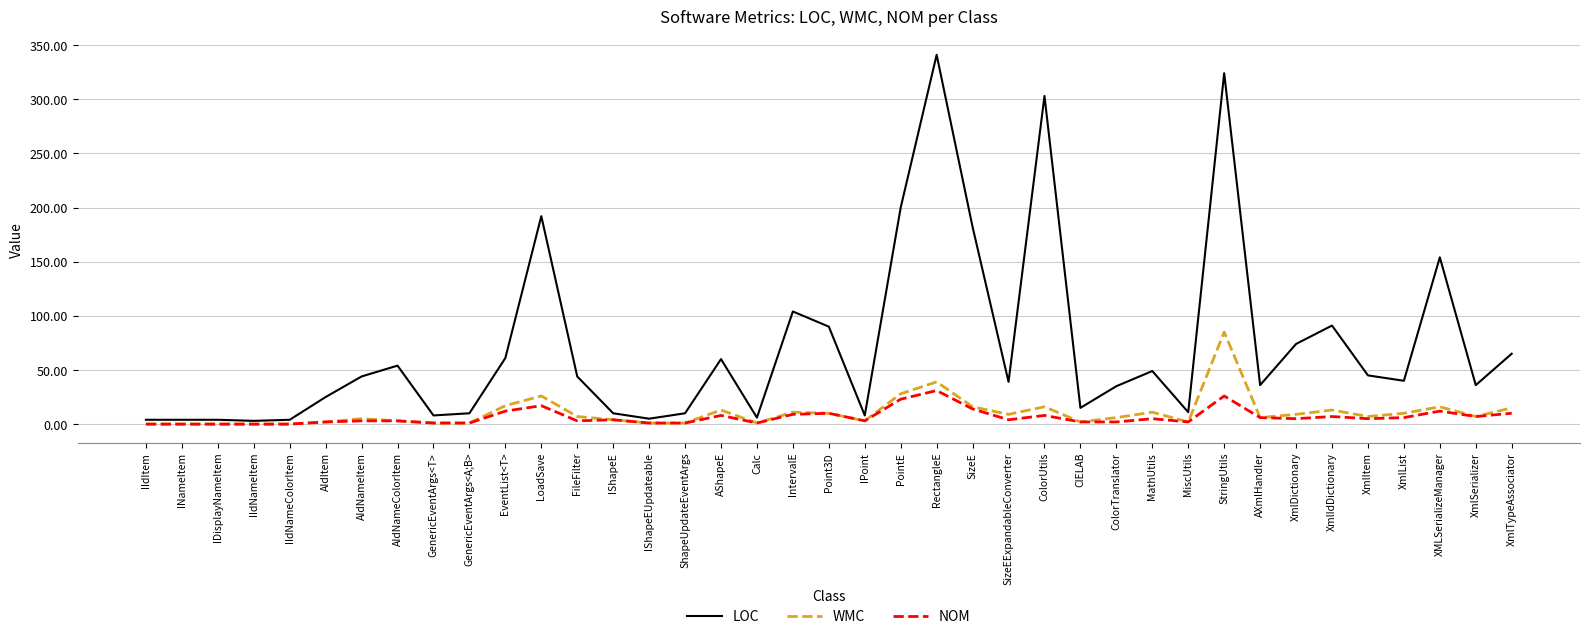

What is the total value across all series at ShapeUpdateEventArgs?

12